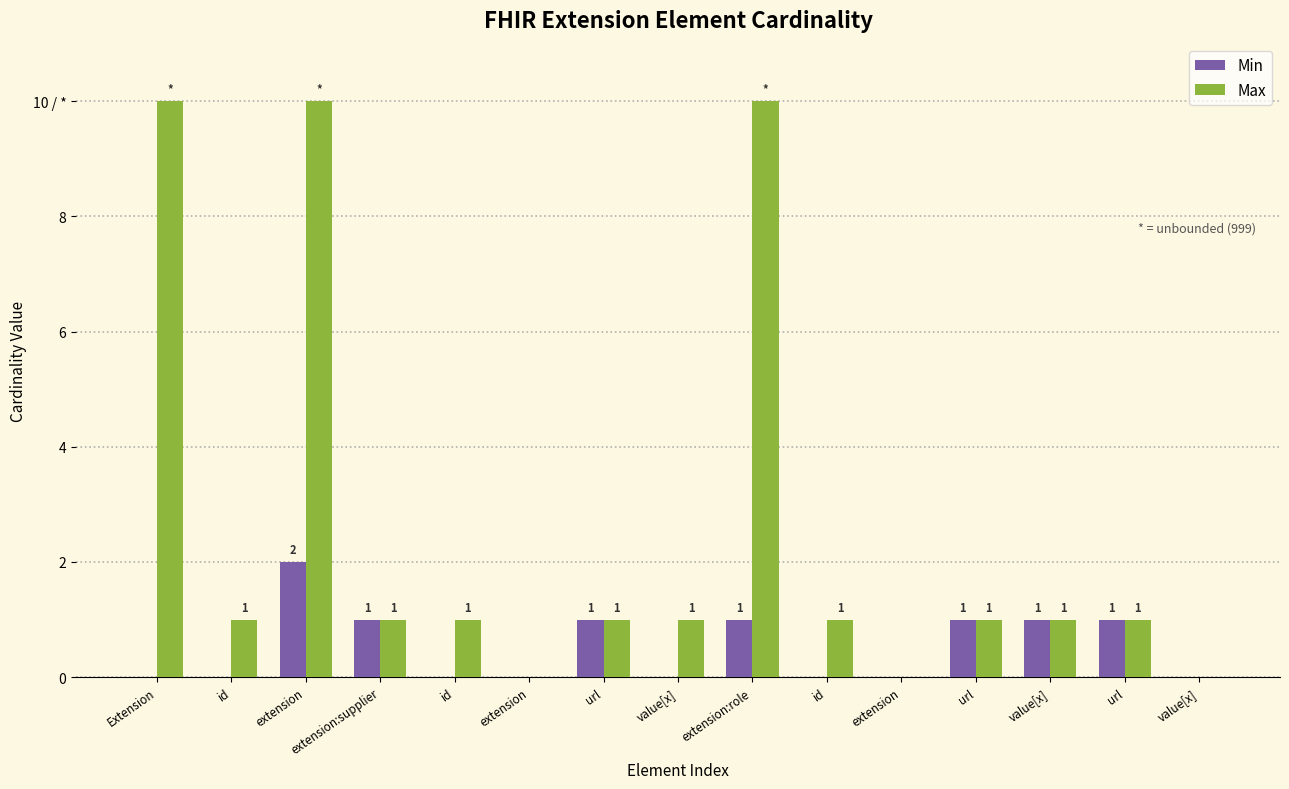

At which label does Max reach its peak?

Extension